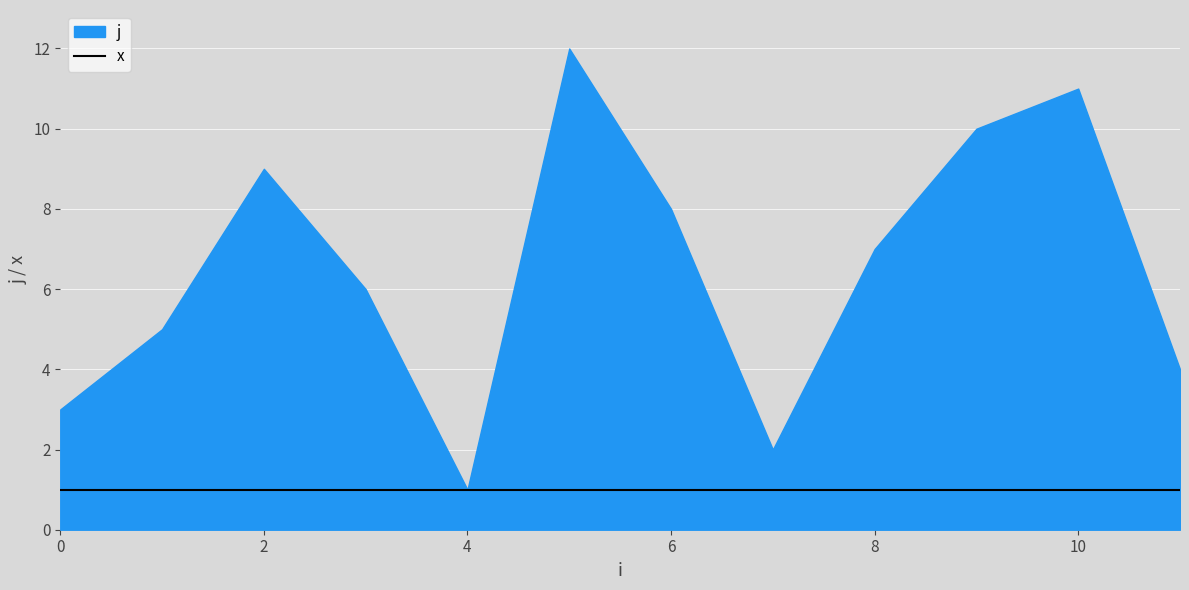

Which category has the lowest value across all series?

2